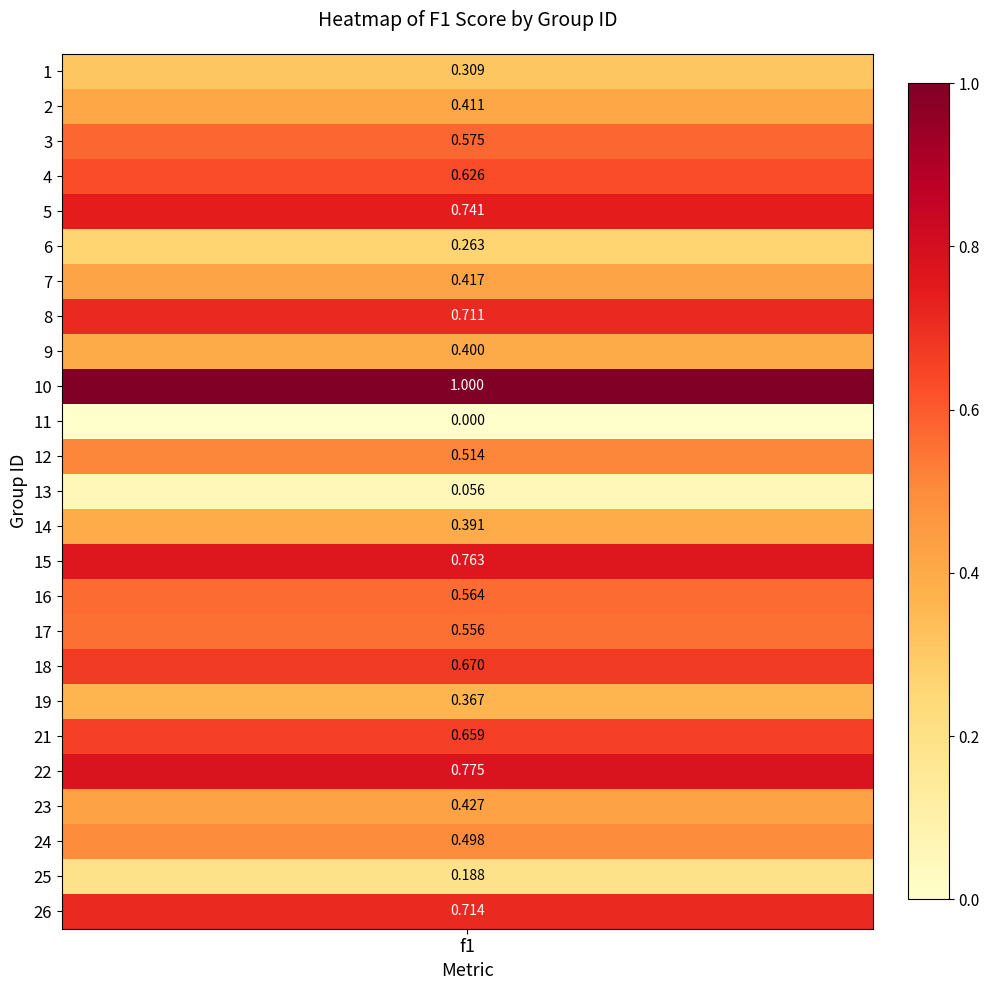

Reading left to right, extract all data points from this chart.

0.3	0.4	0.6	0.6	0.7	0.3	0.4	0.7	0.4	1.0	0.0	0.5	0.1	0.4	0.8	0.6	0.6	0.7	0.4	0.7	0.8	0.4	0.5	0.2	0.7